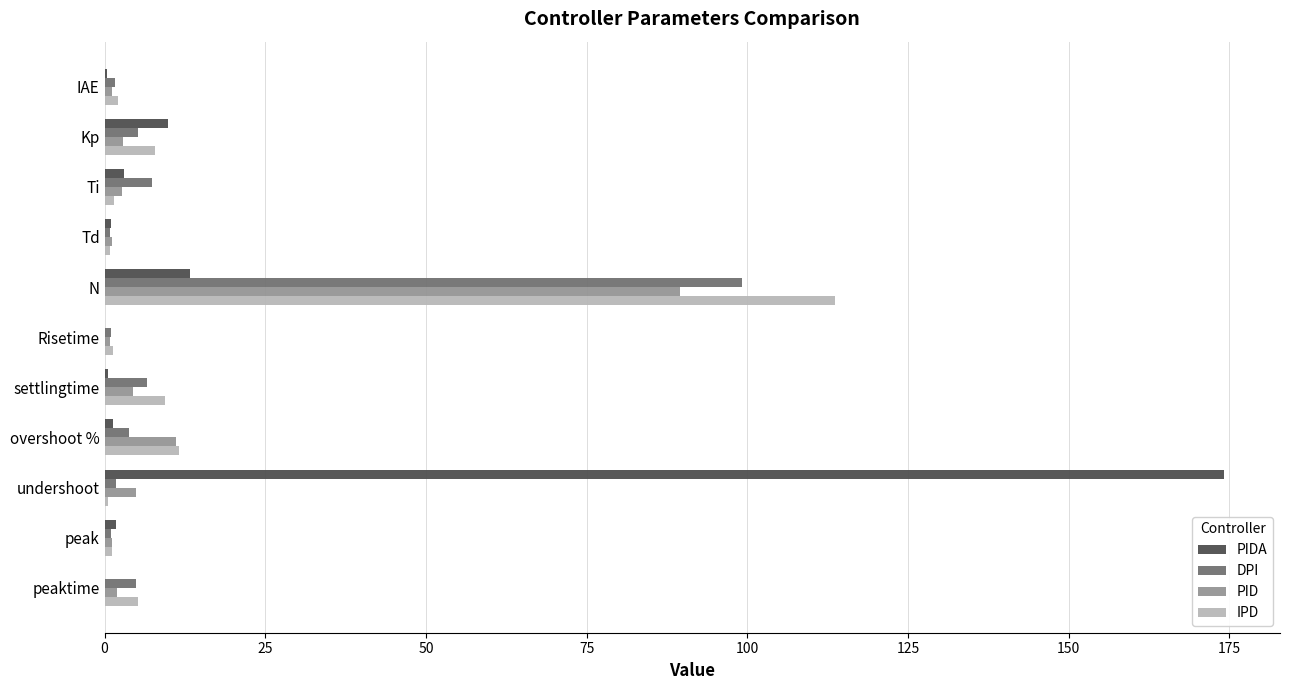

What is the sum of all DPI values?

133.3